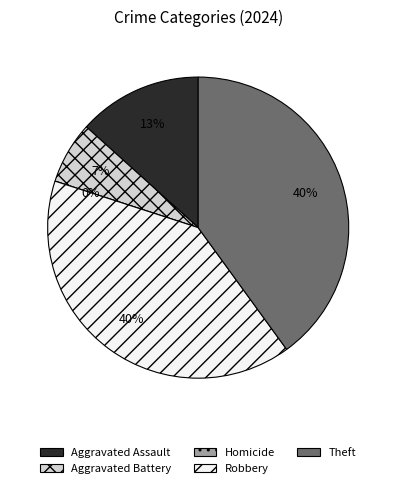

Is there any slice that represents more than half of the pie?

No